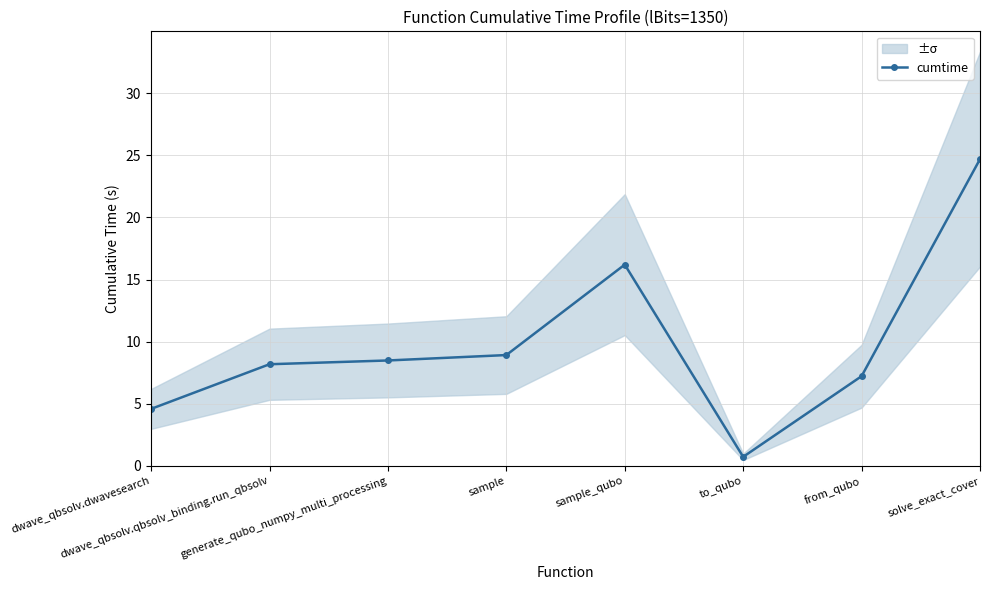

How many lines are shown in the chart?

1